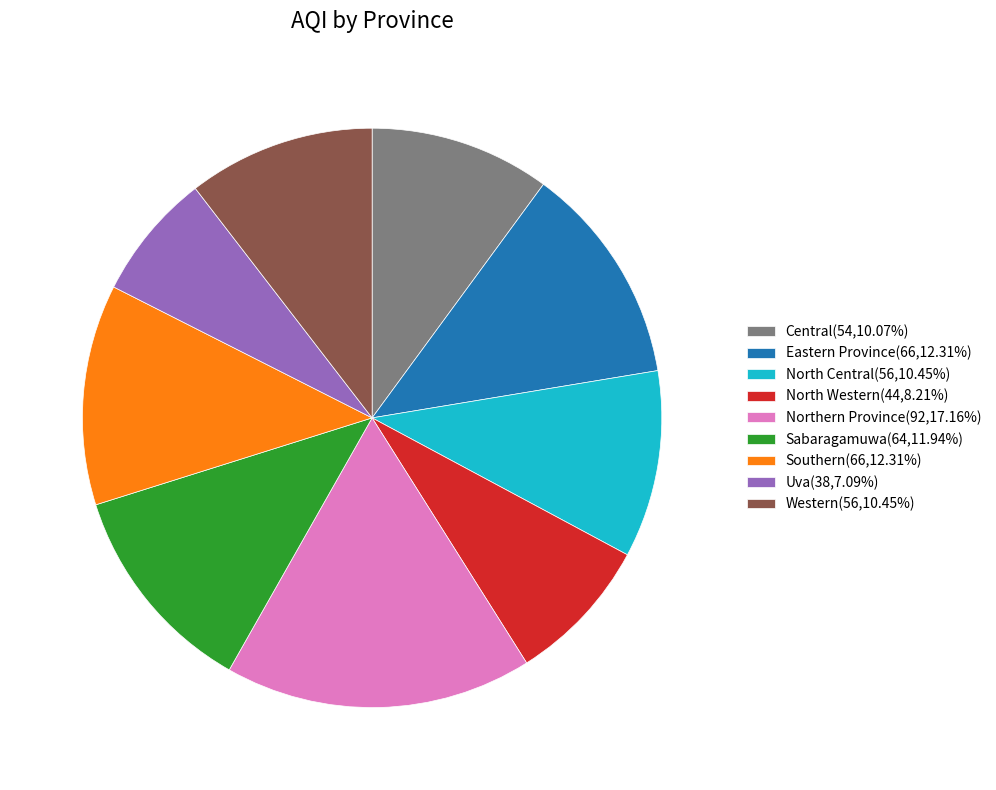

Approximately how many times larger is the value at North Western(44,8.21%) compared to Central(54,10.07%)?

0.8